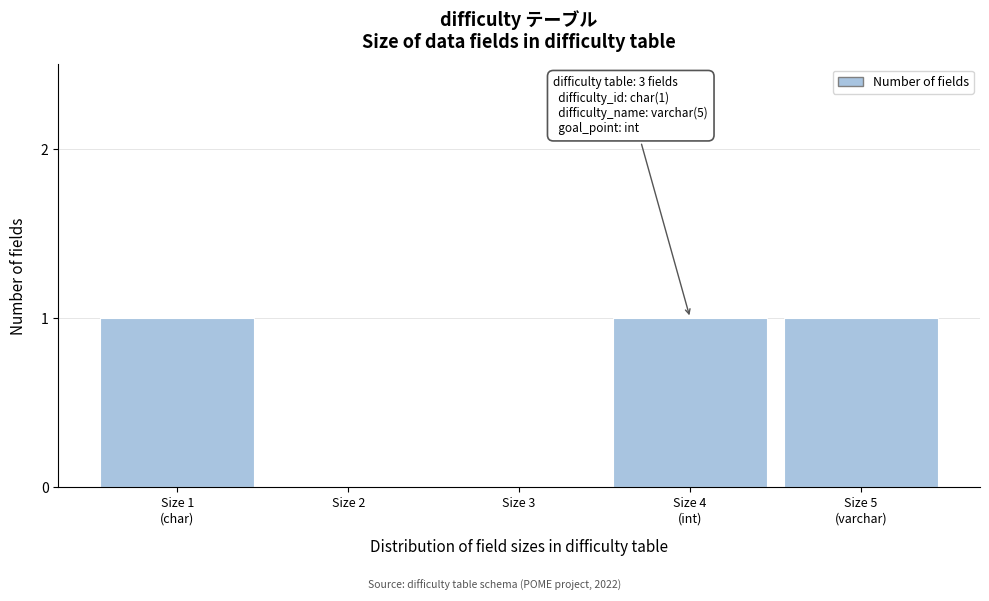

The value at Size 3 is 0. True or false?

True